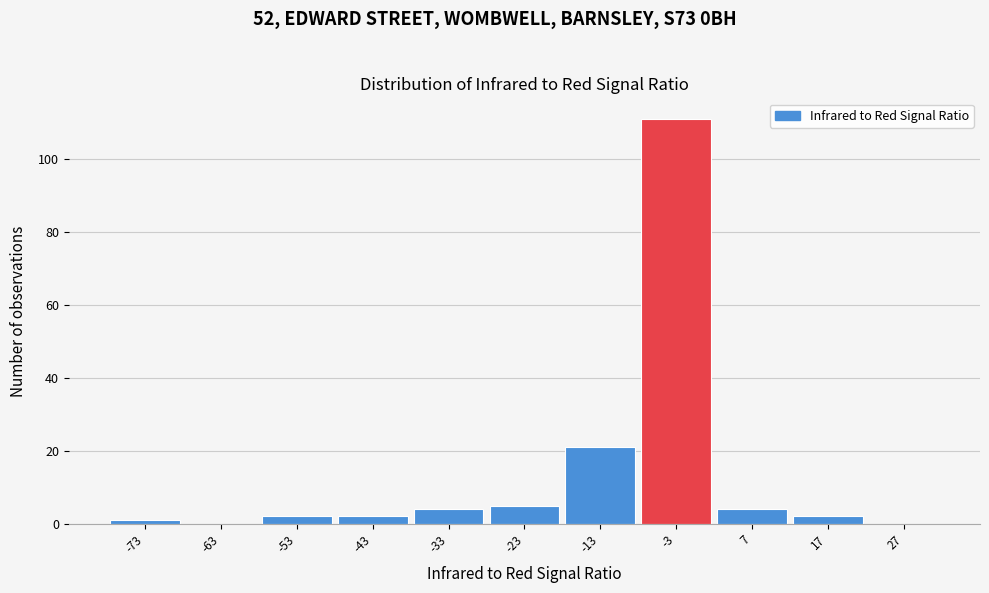

Reading left to right, list all the values displayed in this chart.

-73=1	-63=0	-53=2	-43=2	-33=4	-23=5	-13=21	-3=111	7=4	17=2	27=0